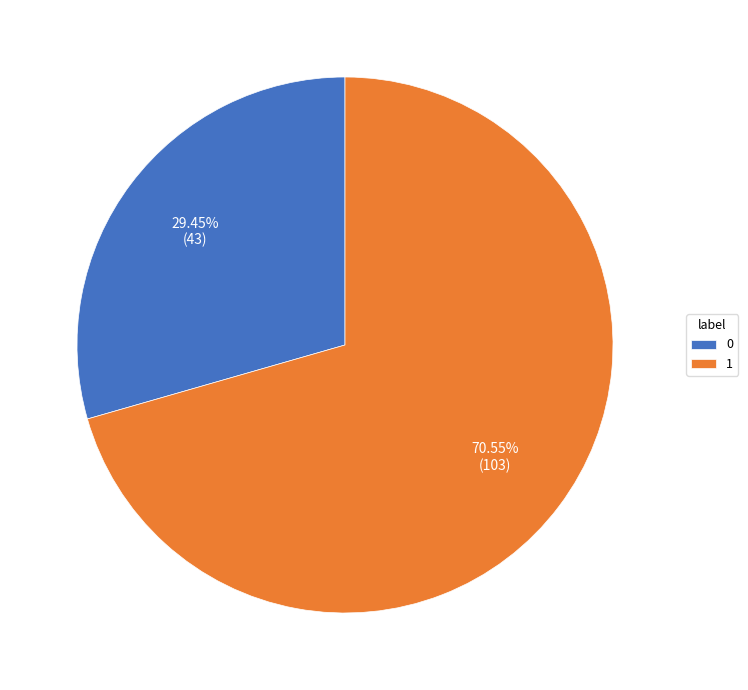

Rank the categories by value from highest to lowest.

1, 0